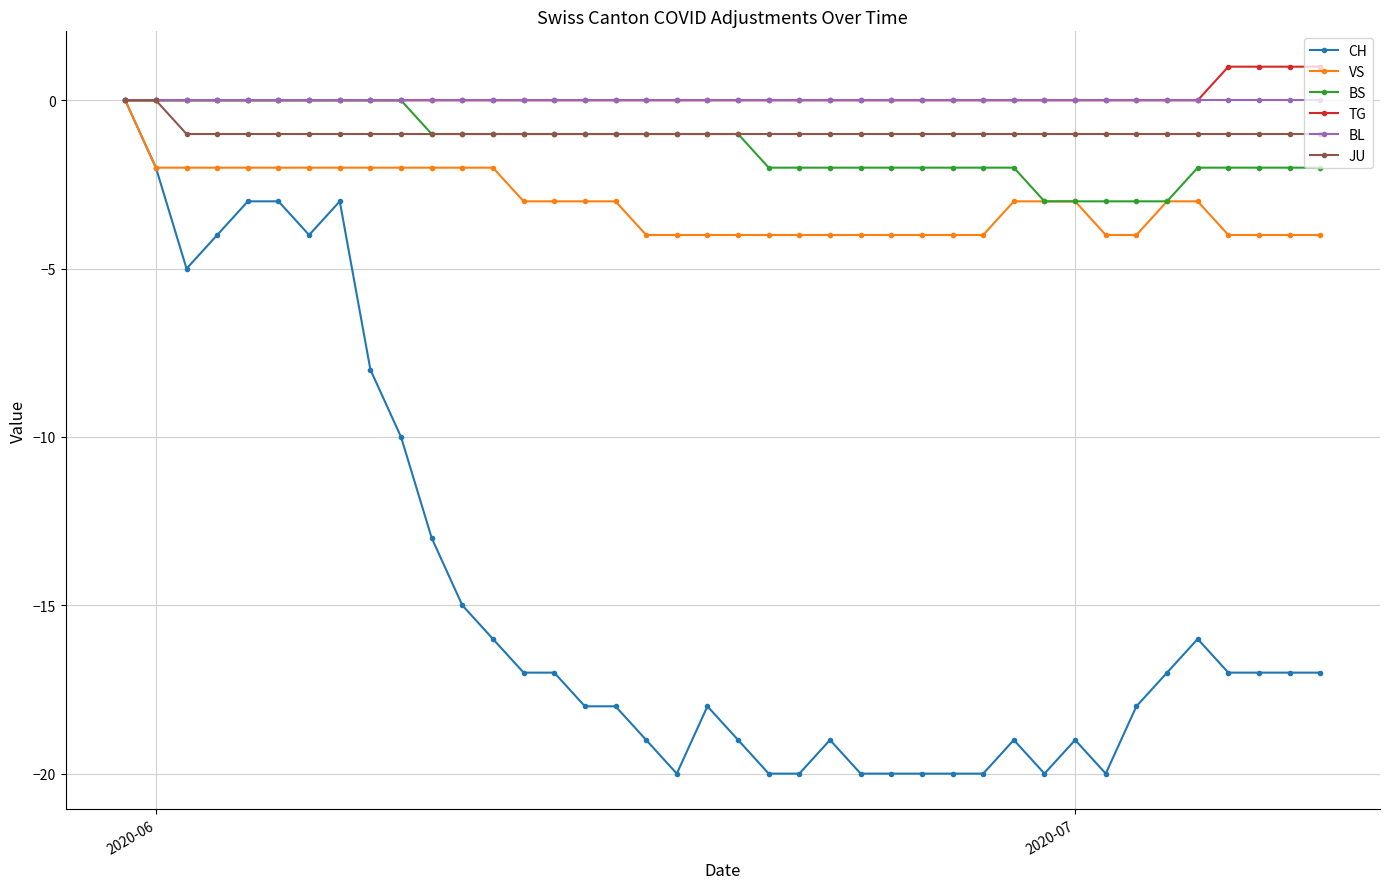

Which series has the widest spread of values?

CH